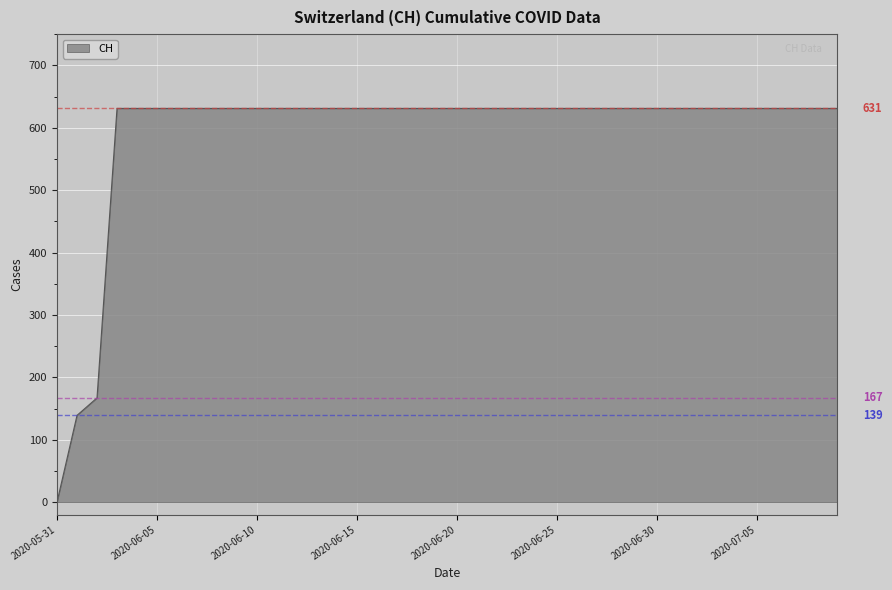

What is the maximum value shown in the chart?

631